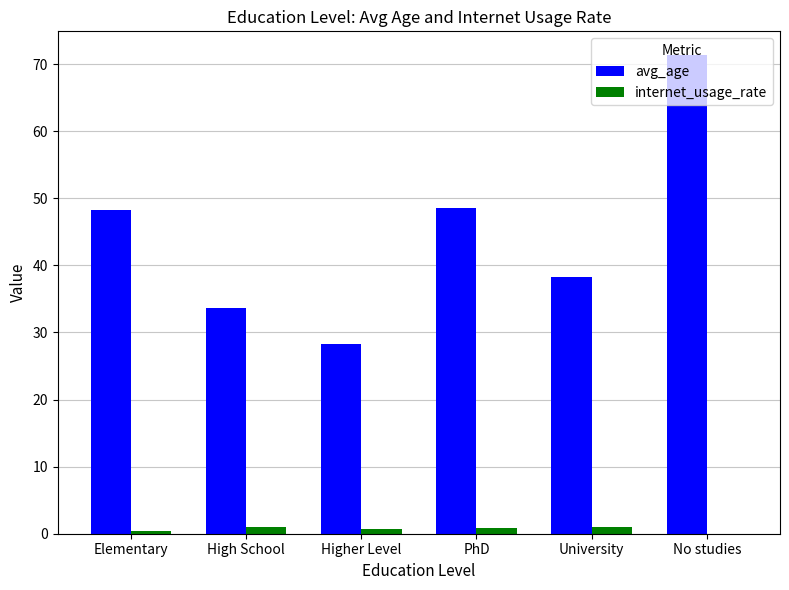

How many groups of bars are there?

6